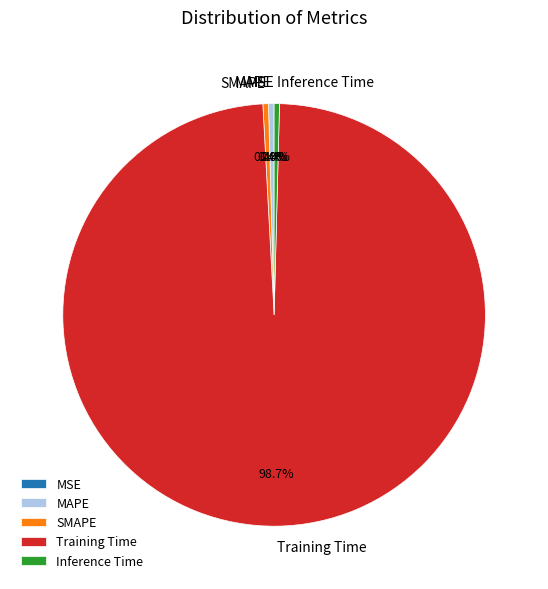

The Training Time slice represents 99% of the pie. True or false?

True